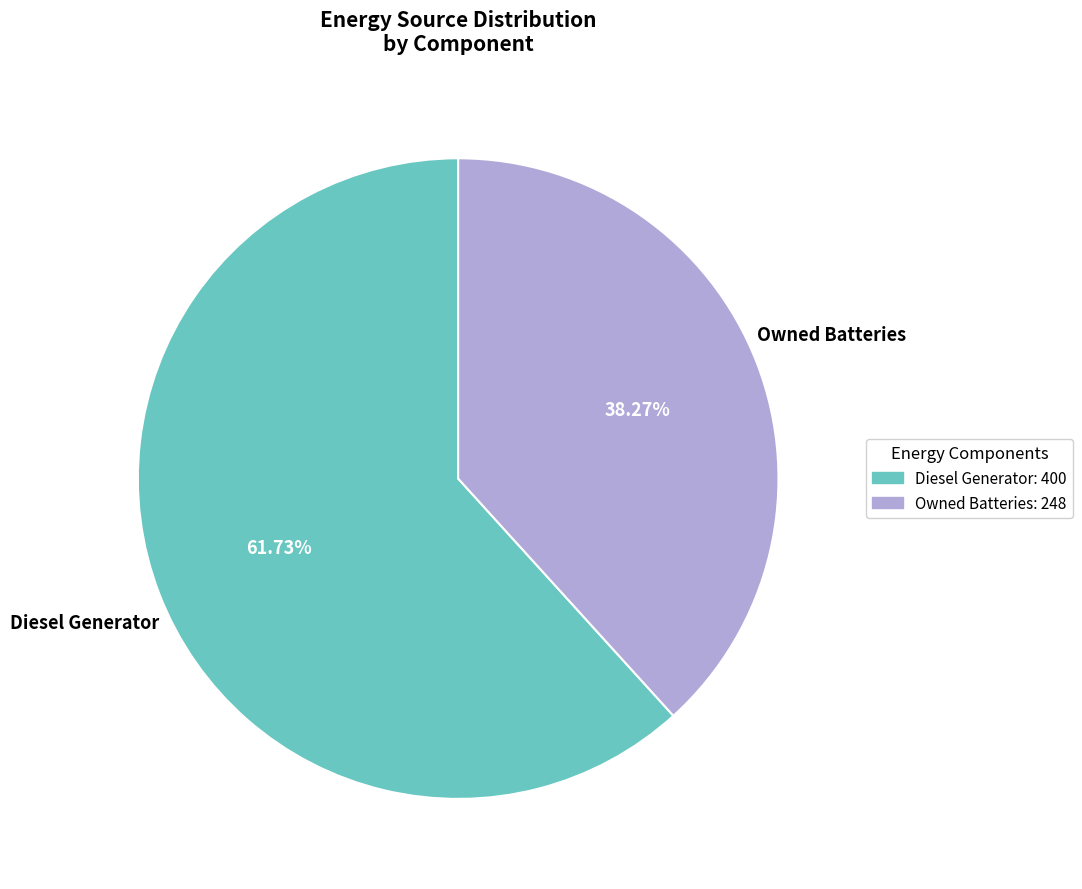

Which slice is the largest?

Diesel Generator